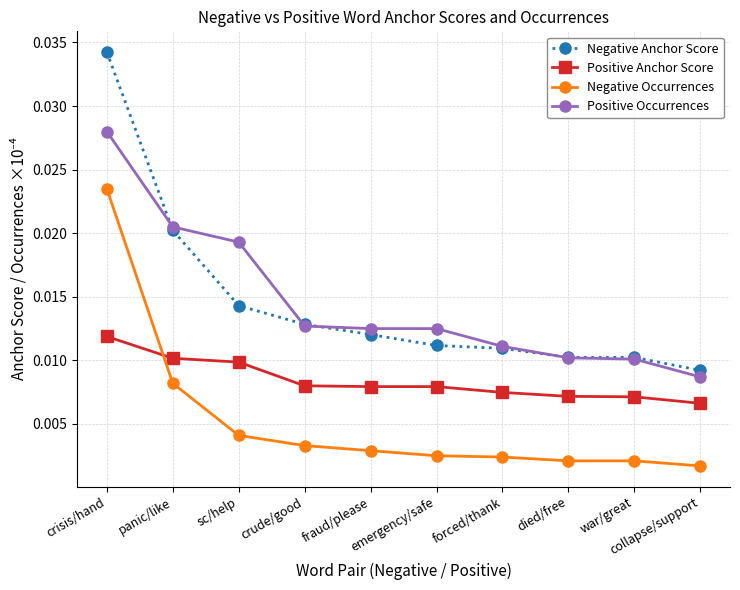

What position from the right is emergency/safe?

5